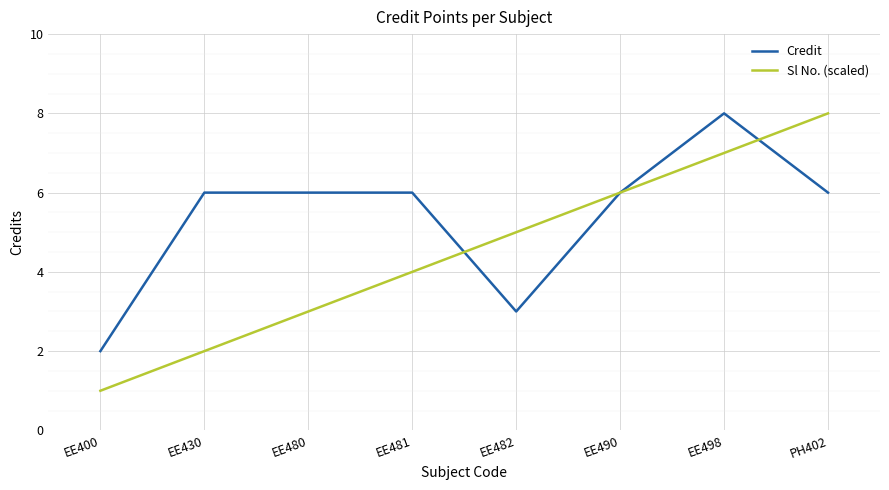

What is the difference between the highest and lowest values at EE400?

1